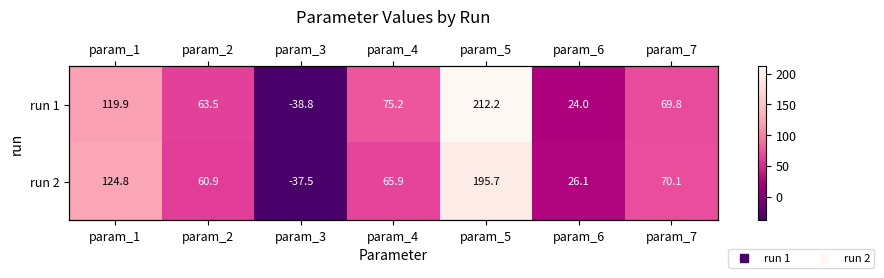

What is the minimum value for run 2?

-37.5